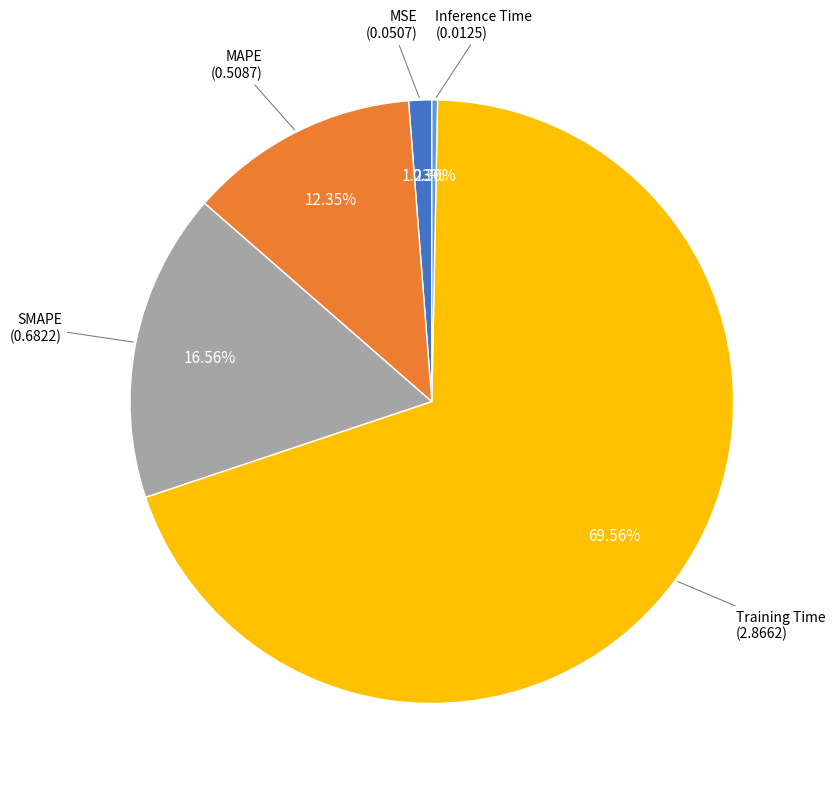

What percentage is the MSE slice, to the nearest percent?

1%